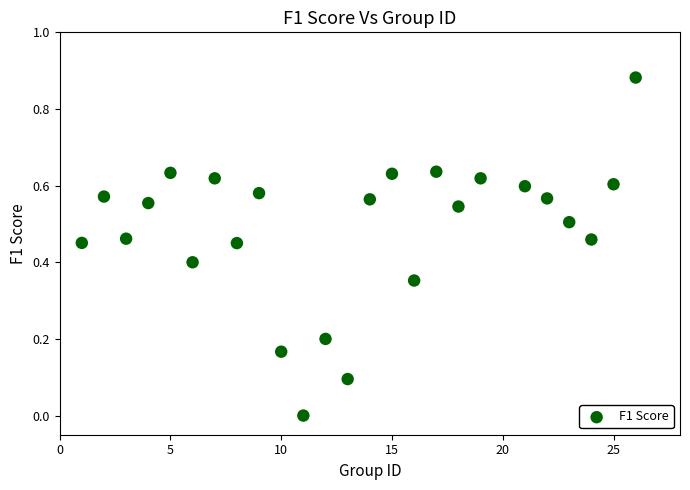

What is the range of X values (max minus min)?

25.0